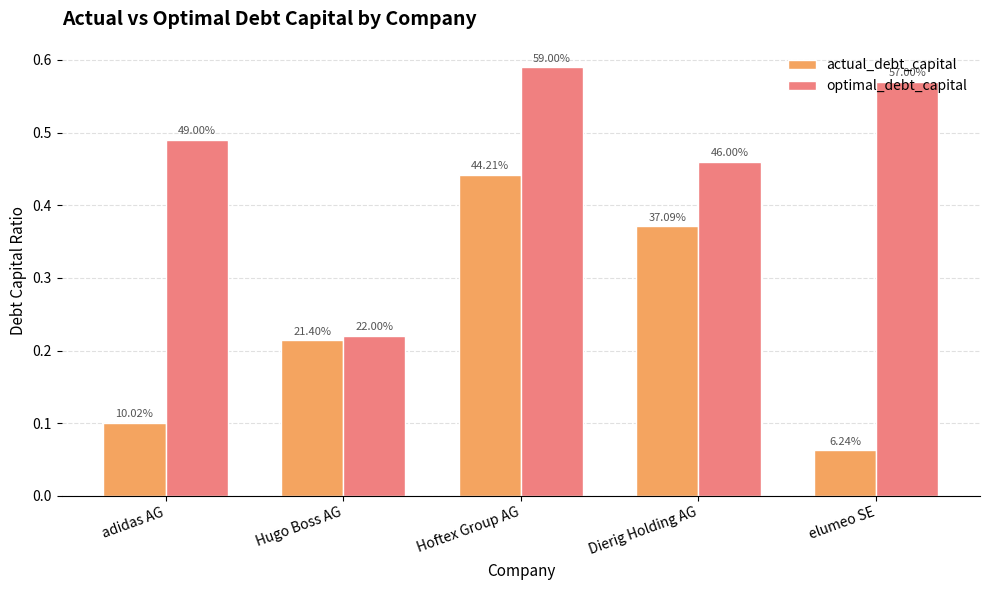

Rank the series by their maximum value, from highest to lowest.

optimal_debt_capital, actual_debt_capital